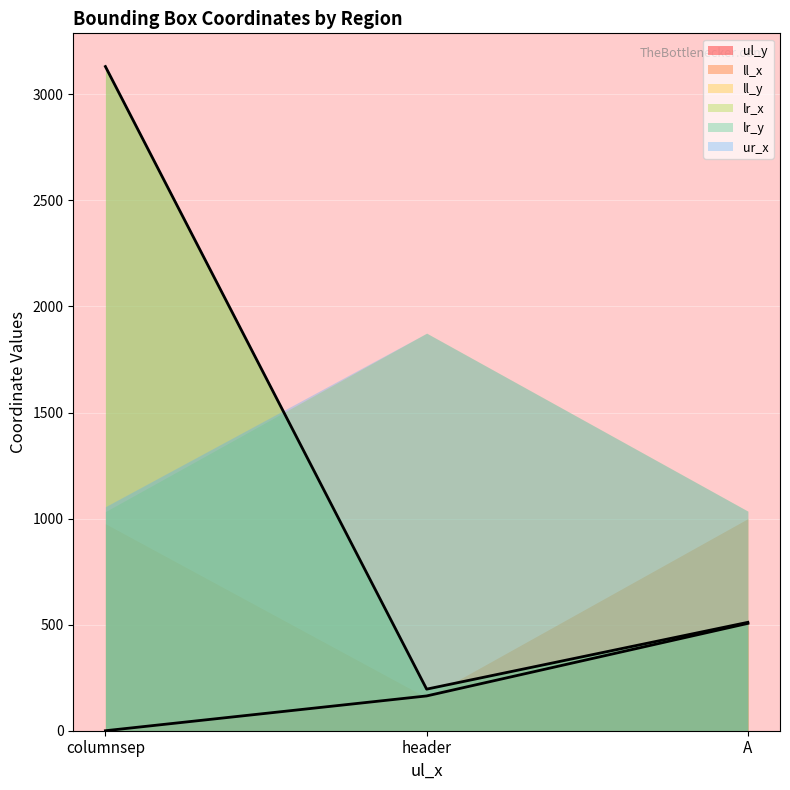

What value does the ll_x series have at header, to the nearest 50?

150